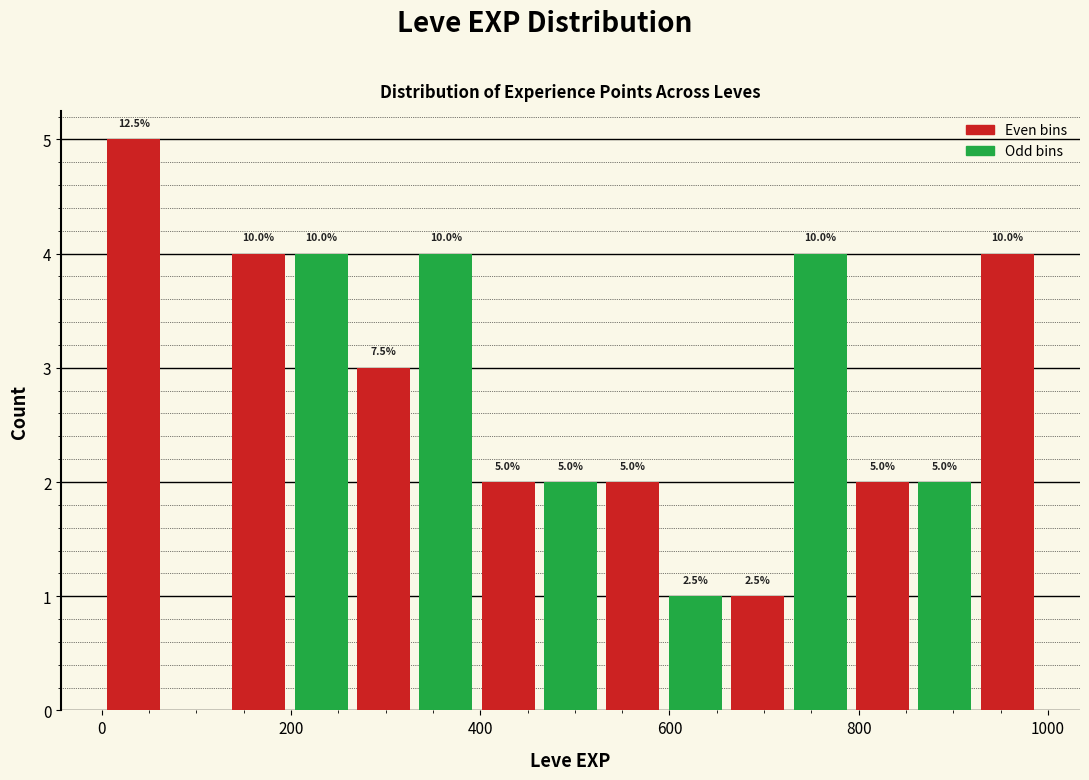

Around what value on the x-axis is the tallest bar? Give the approximate position of its centre, as read against the axis.

40